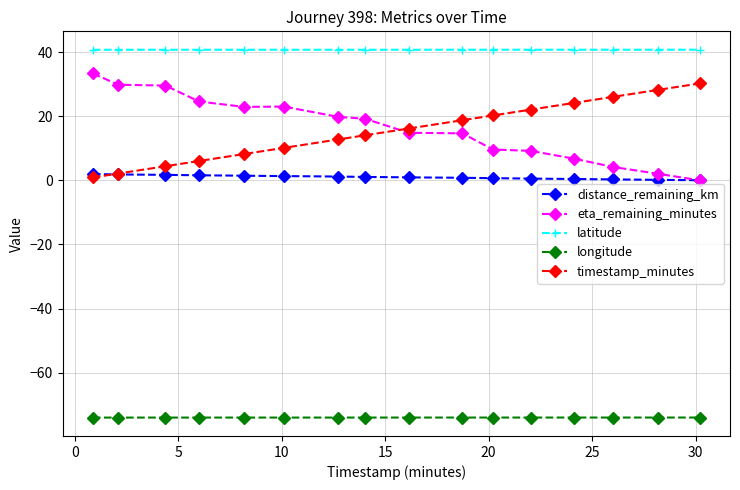

True or false: timestamp_minutes and distance_remaining_km cross at least once.

True